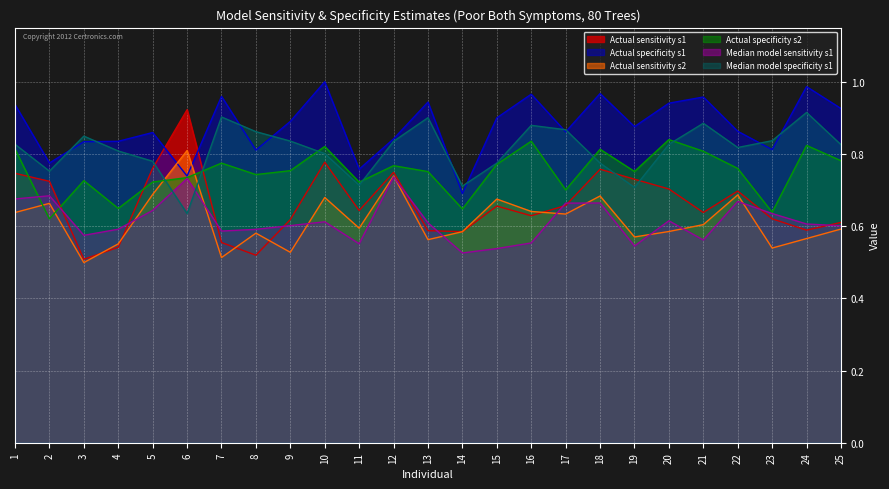

How many categories are shown in the chart?

25